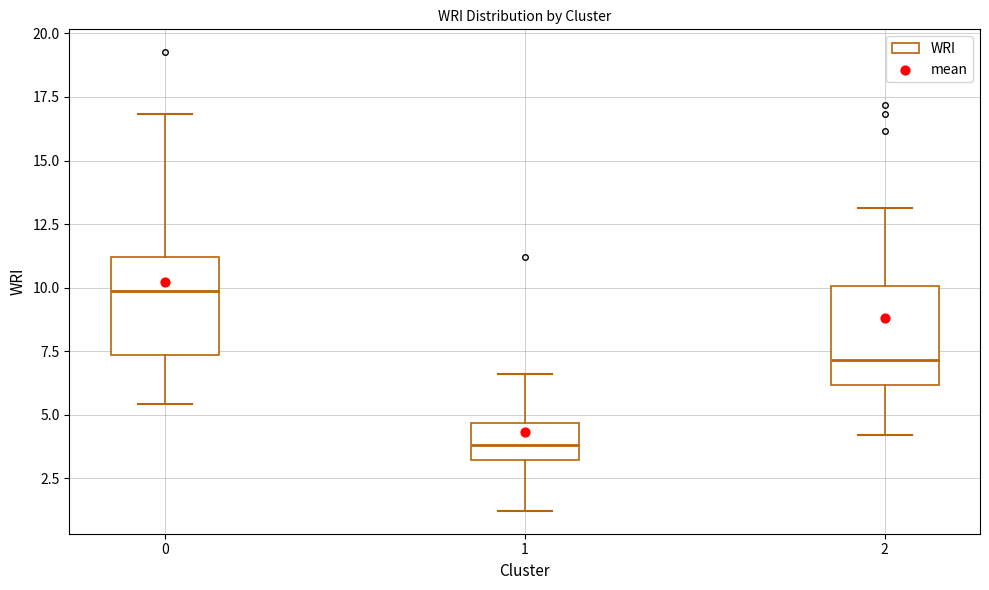

Reading left to right, transcribe this box plot: for each box, give where its median line is, the range the box spans, and where its two whiskers end, as read against the y-axis. The values are not printed on the chart, so give them approximately, as read against the axis.

0: median 10.0, box 7.5 to 11.0, whiskers 5.5 to 17.0
1: median 4.0, box 3.0 to 4.5, whiskers 1.0 to 6.5
2: median 7.0, box 6.0 to 10.0, whiskers 4.0 to 13.0